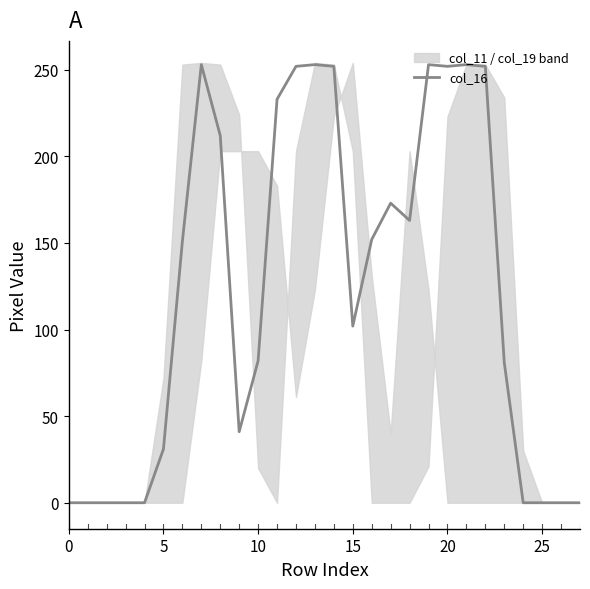

Which has a higher value, 16 or 22?

22